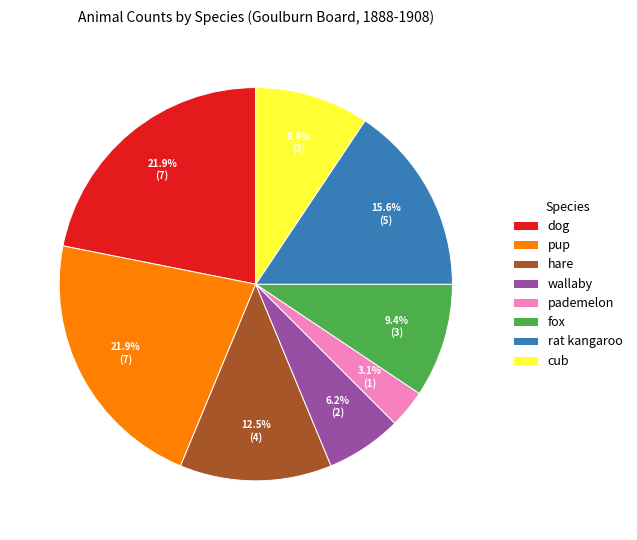

How many slices are in this pie chart?

8